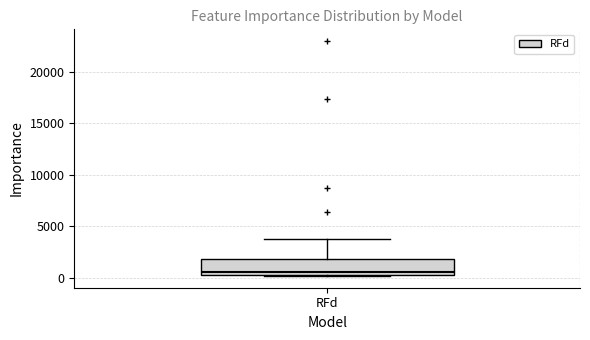

Transcribe this box plot: give where the median line is, the range the box spans, and where the two whiskers end, as read against the y-axis. The values are not printed on the chart, so give them approximately, as read against the axis.

median 500 (just above the box's lower edge), box 500 to 2000, whiskers 0 to 4000